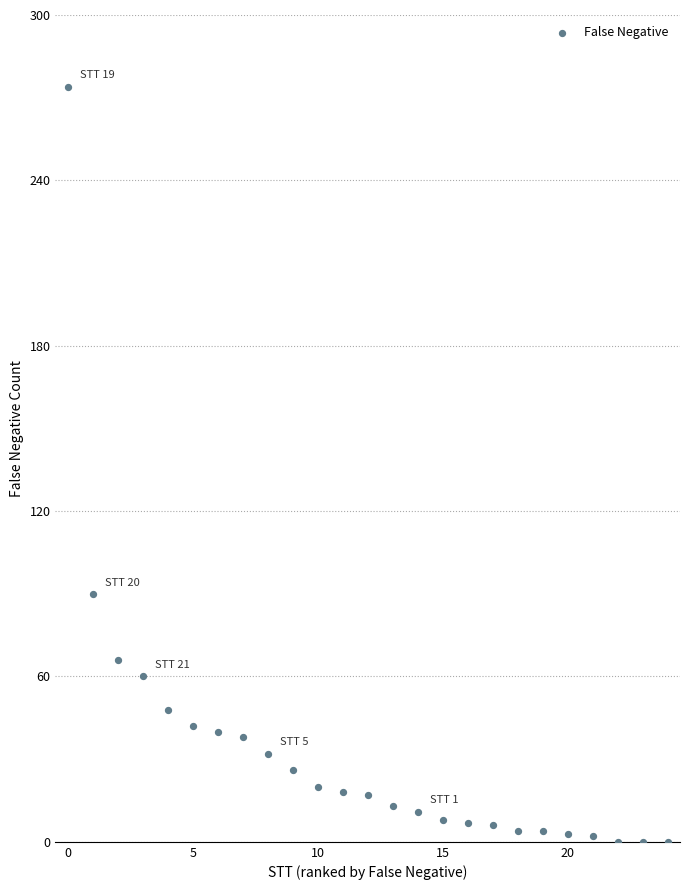

What is the range of Y values (max minus min)?

274